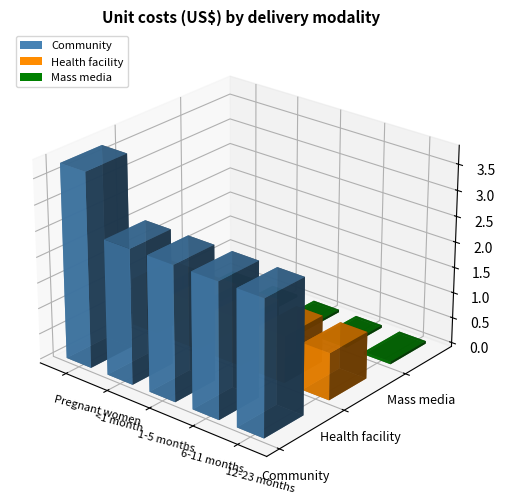

What is the minimum value for Health facility?

0.9